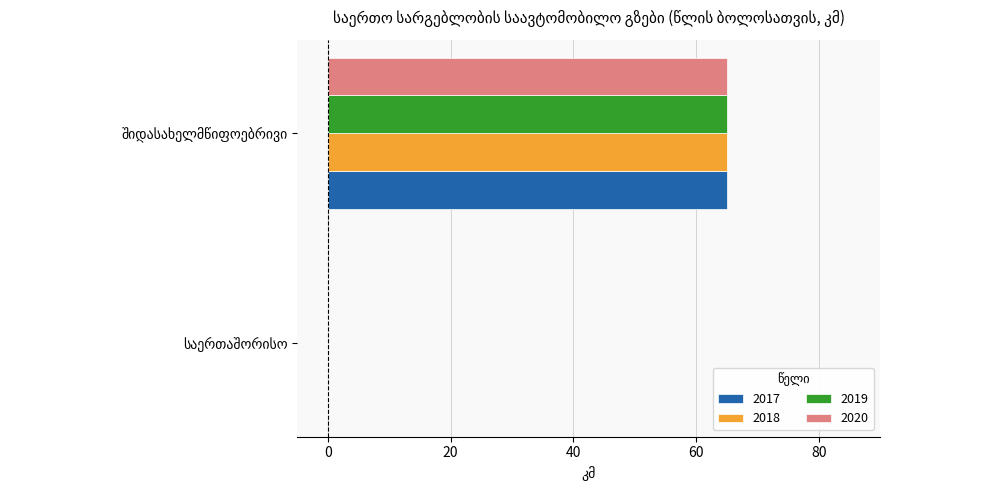

How many distinct data groups are displayed?

4